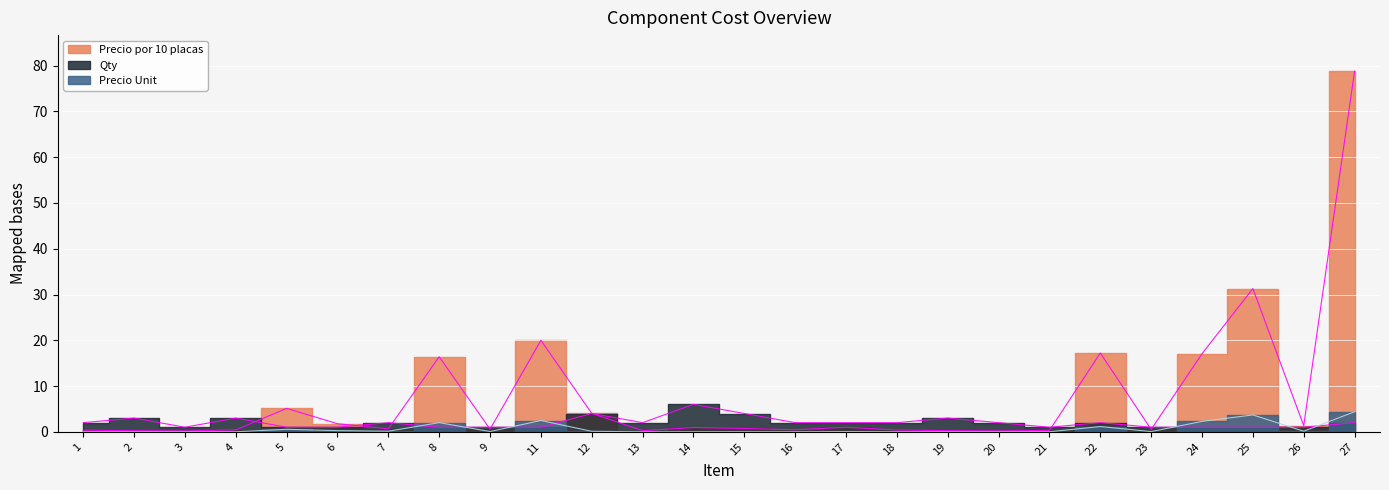

What value does the Qty series have at 3?

1.0